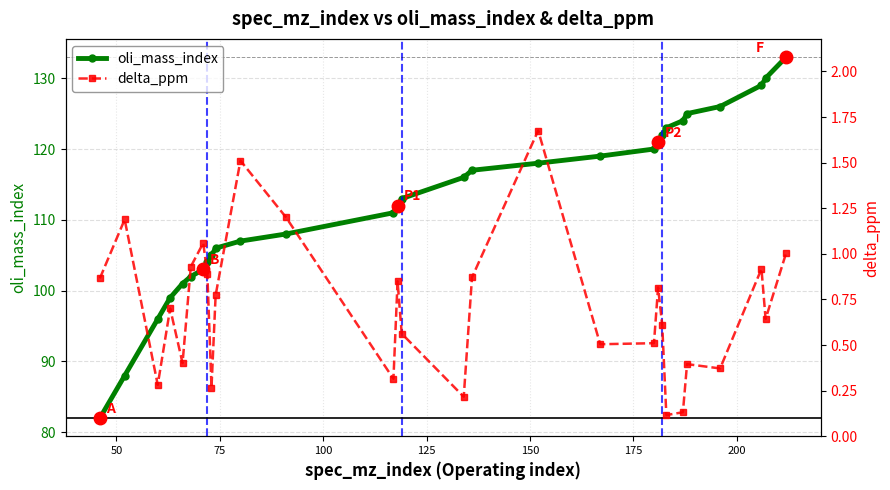

What is the average value of the oli_mass_index series?

112